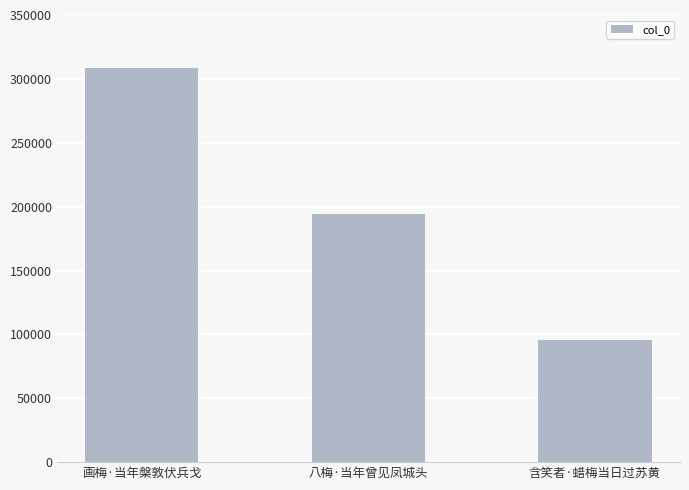

Is it true that the value at 画梅·当年槃敦伏兵戈 is 308342?

True